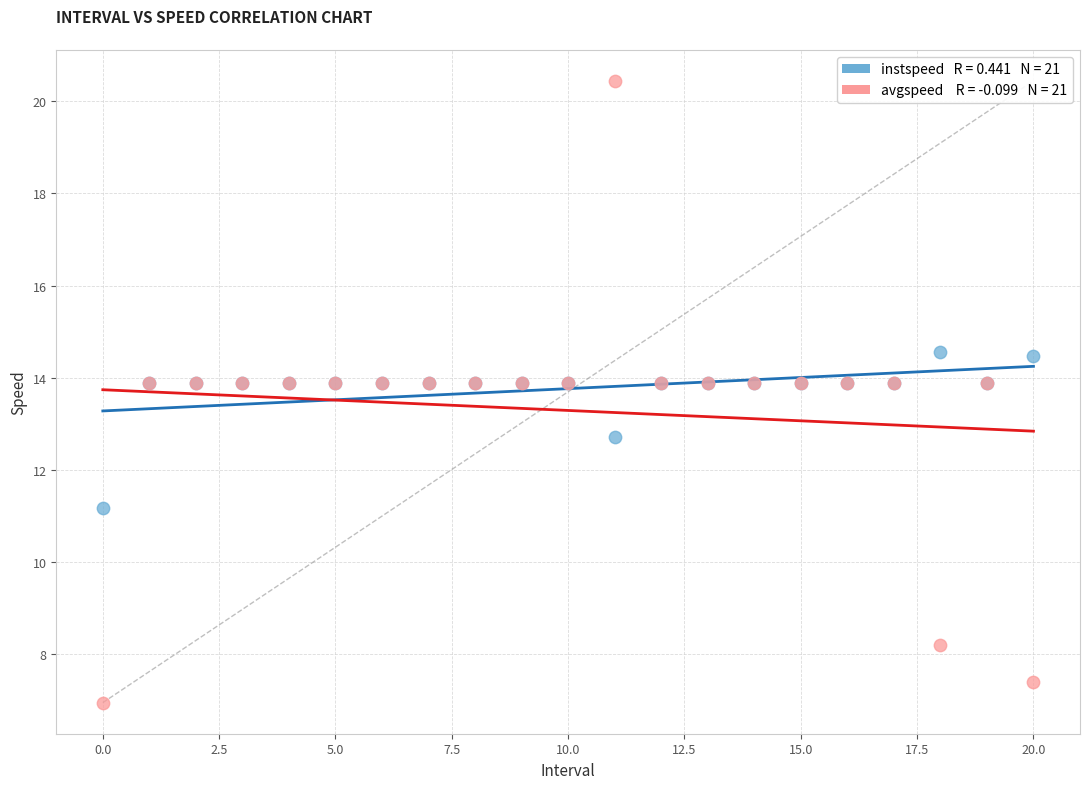

Across all series, what Y value is closest to 13?

12.7